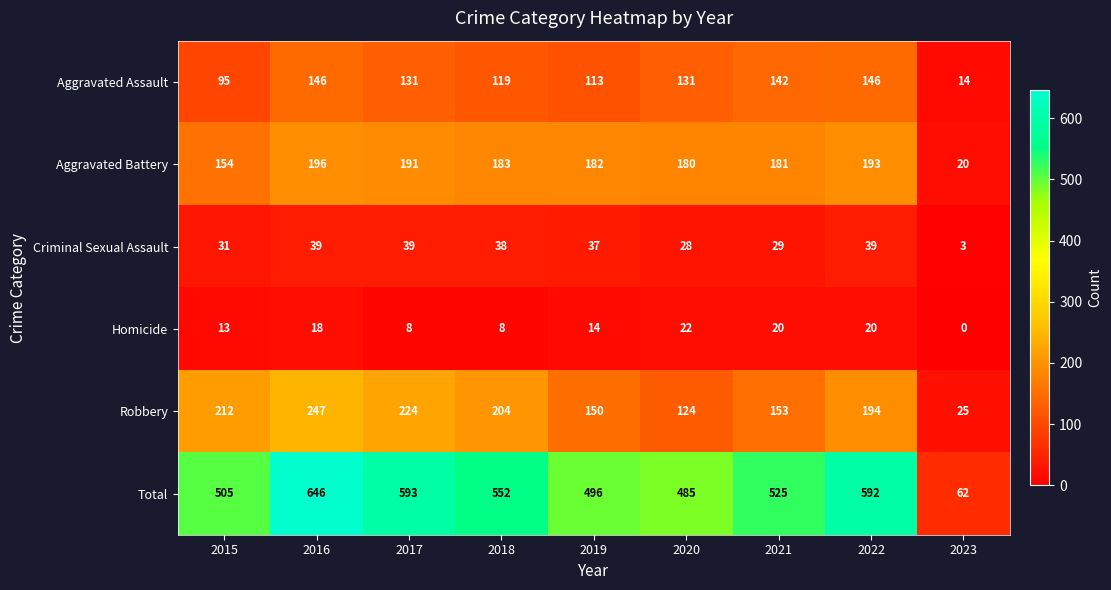

At how many categories does at least one series exceed 242?

8